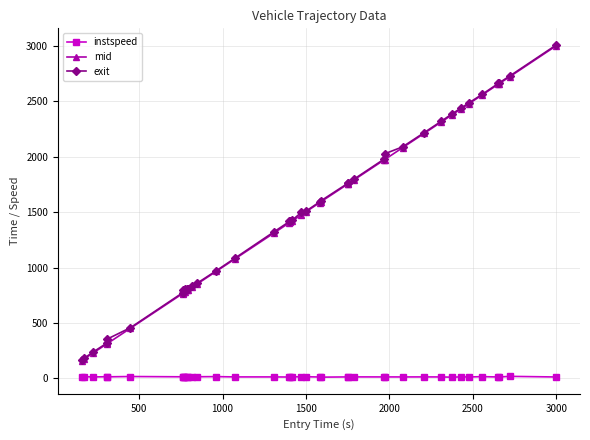

What is the maximum value for exit?

3010.6